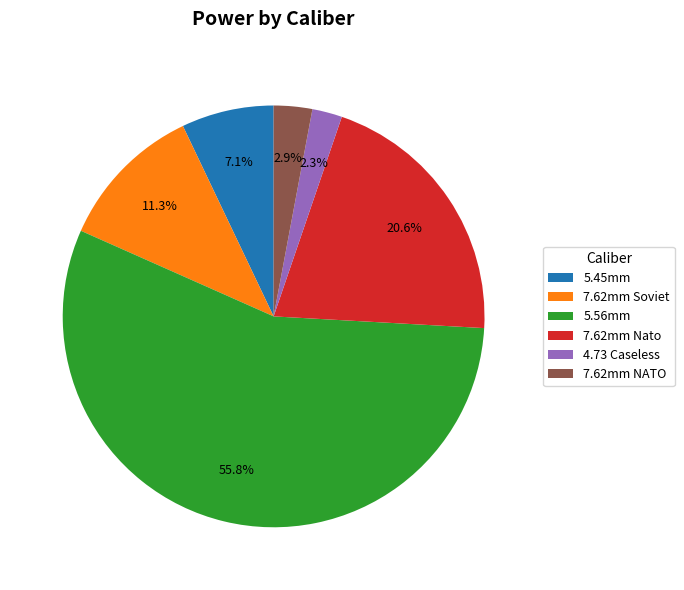

To the nearest percent, what percentage of the pie is 7.62mm Soviet?

11%